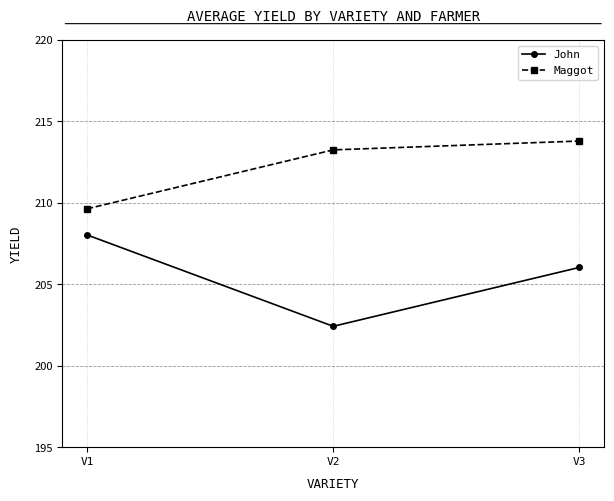

Reading left to right, list all the values displayed in this chart.

John: V1=208.0	V2=202.4	V3=206.0
Maggot: V1=209.6	V2=213.3	V3=213.8